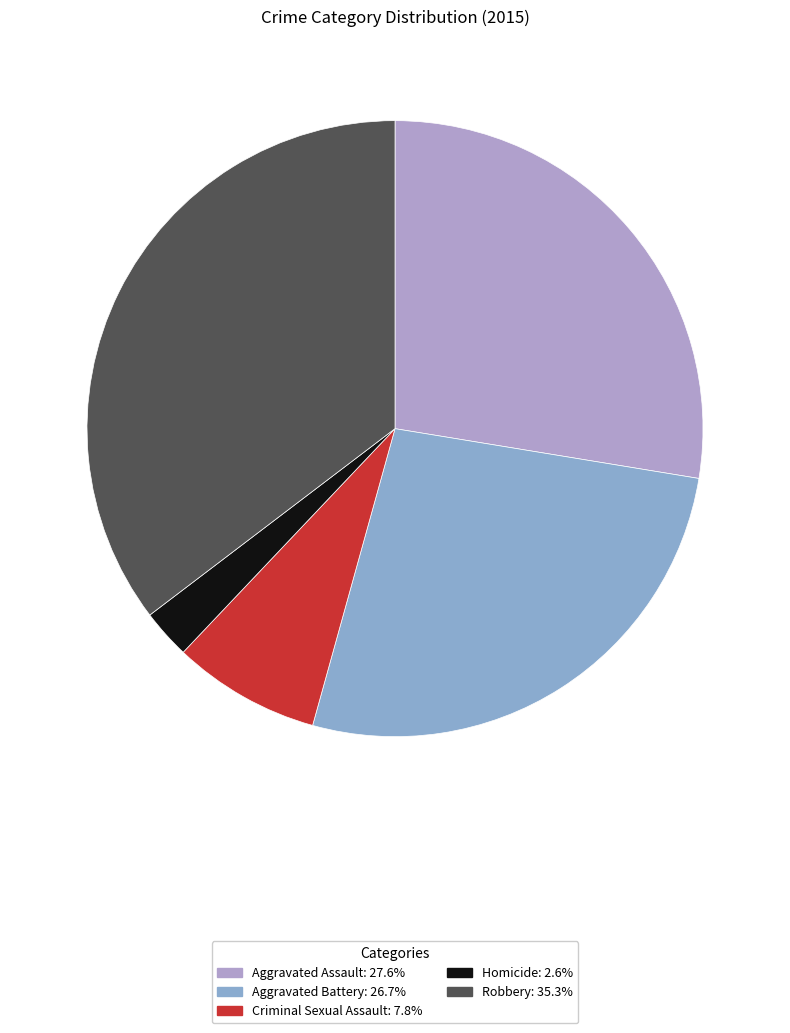

True or false: Criminal Sexual Assault accounts for 8% of the total.

True